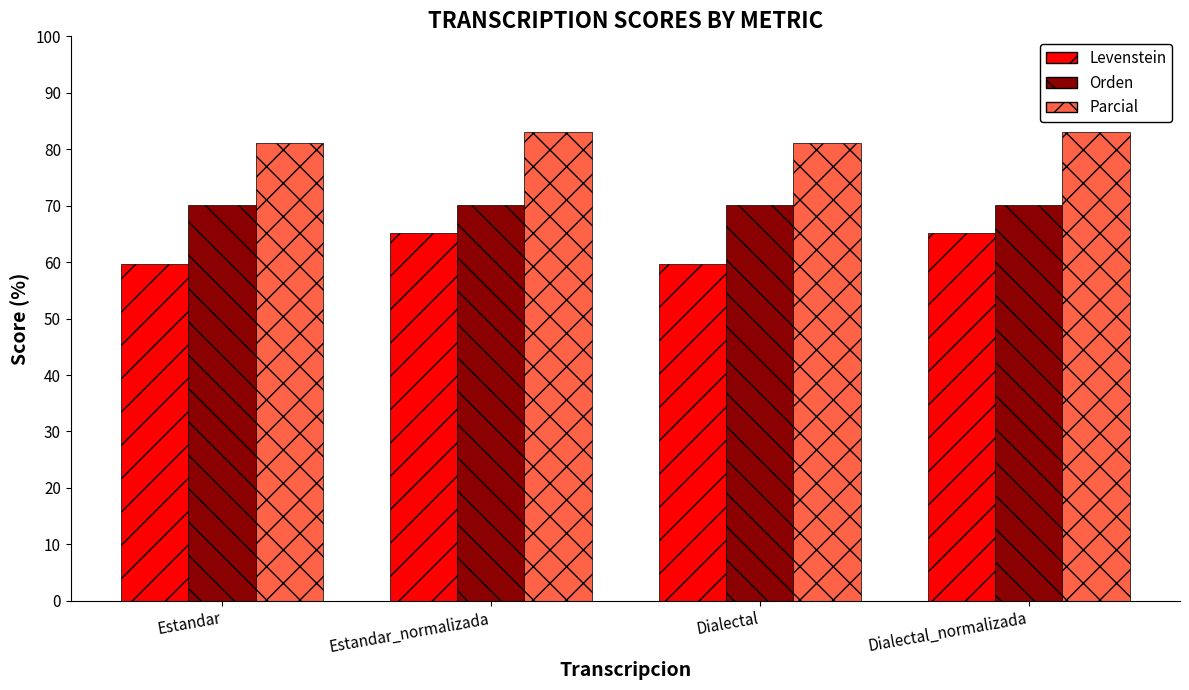

What is the label of the 4th bar from the left?

Dialectal_normalizada